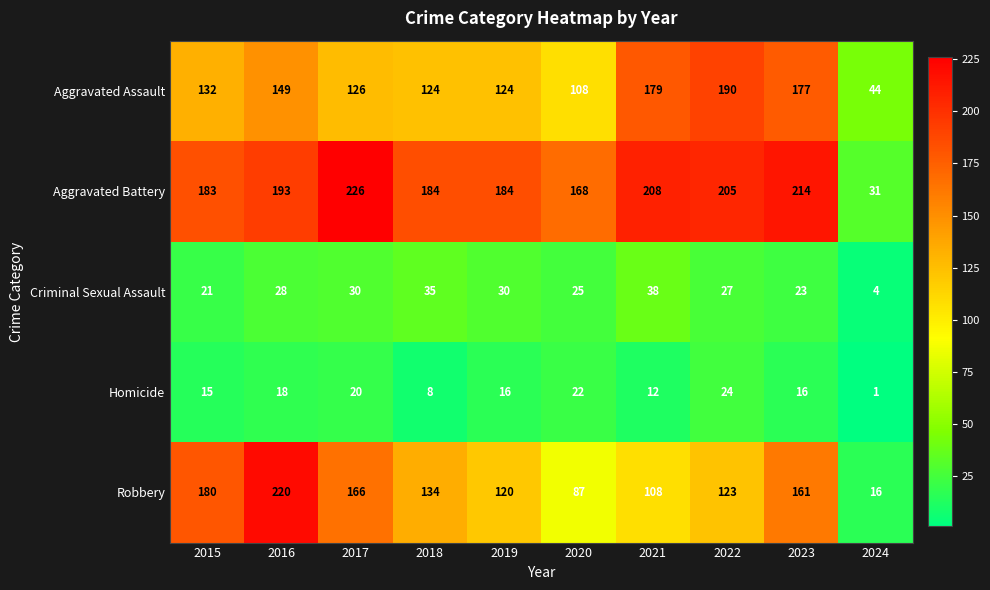

List the series in order of their peak value, lowest first.

Homicide, Criminal Sexual Assault, Aggravated Assault, Robbery, Aggravated Battery